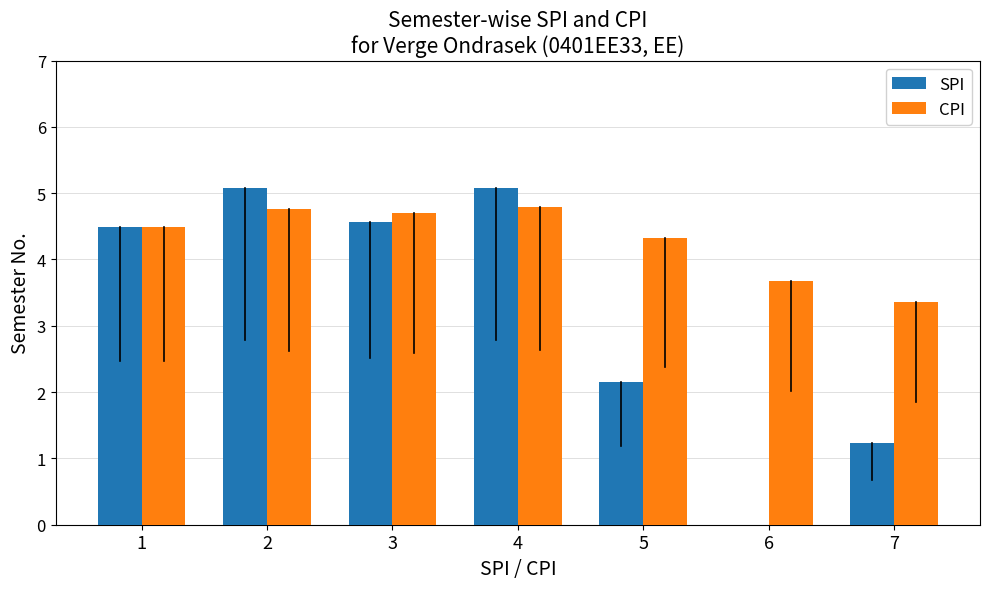

What is the spread (max minus min) of values at 6?

3.7